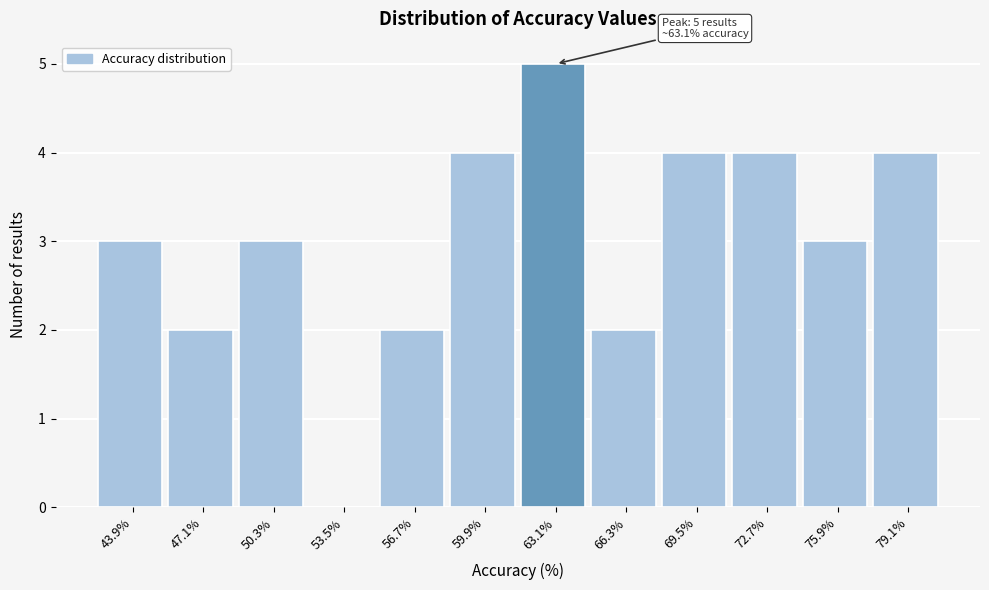

Which range on the x-axis has the tallest bar?

61.5 to 64.5